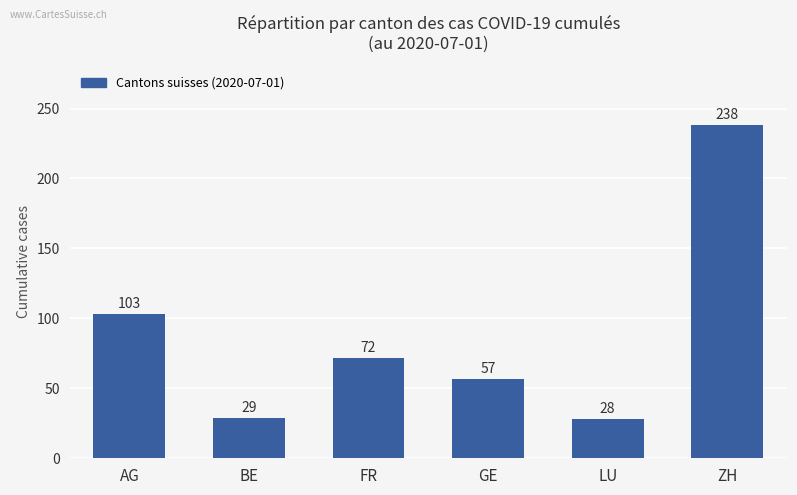

What is the maximum value shown in the chart?

238